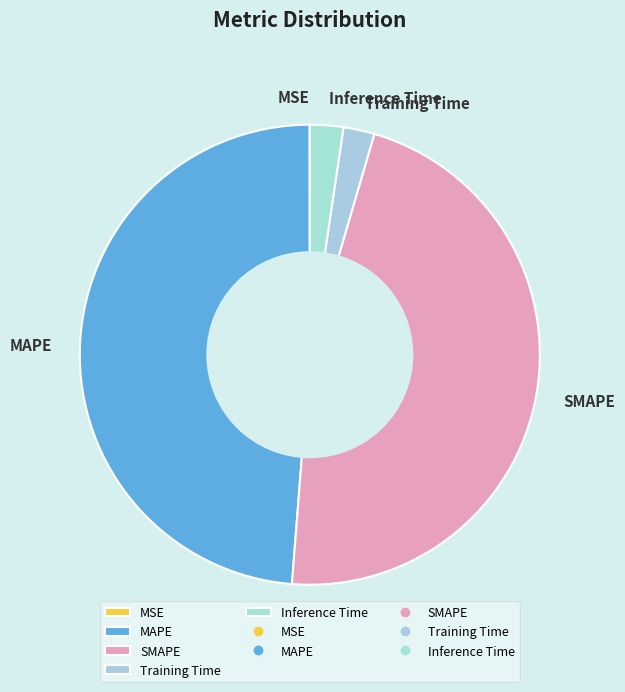

Is Inference Time the majority of the pie?

No